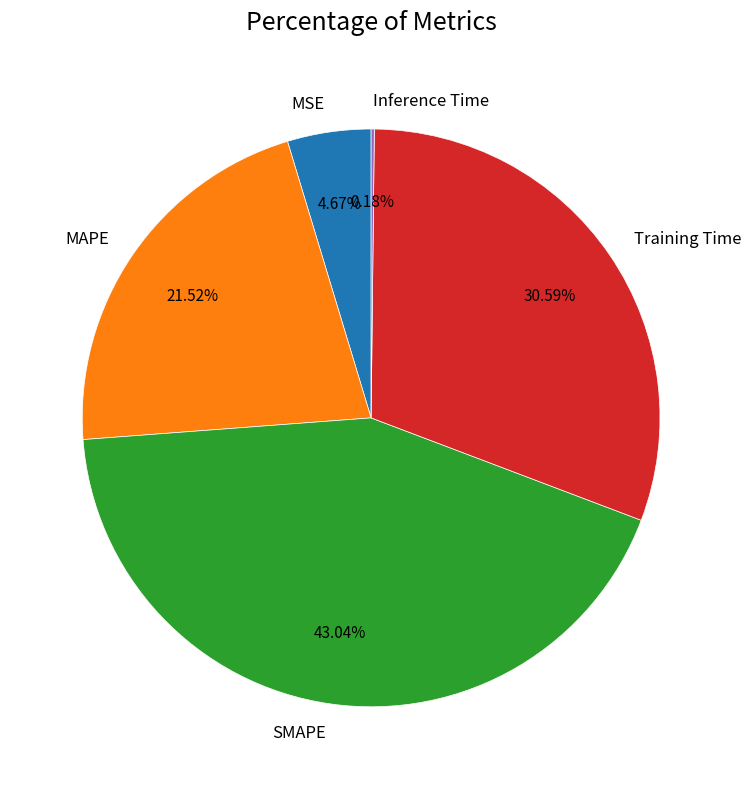

Is there a majority slice in this chart?

No